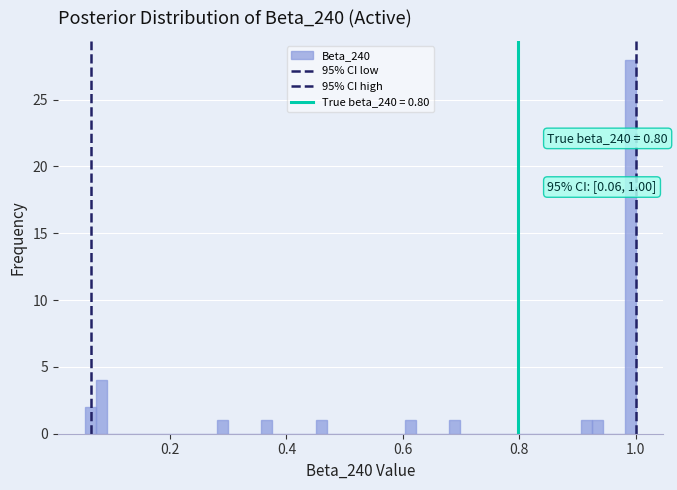

Read against the x-axis, roughly where is the centre of the tallest bar?

1.00